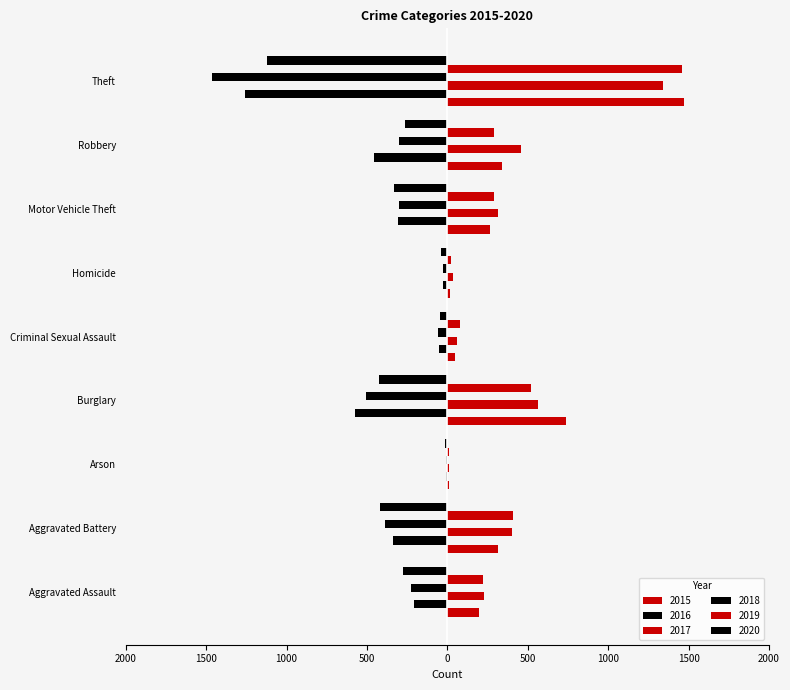

What is the smallest value displayed?

-1461